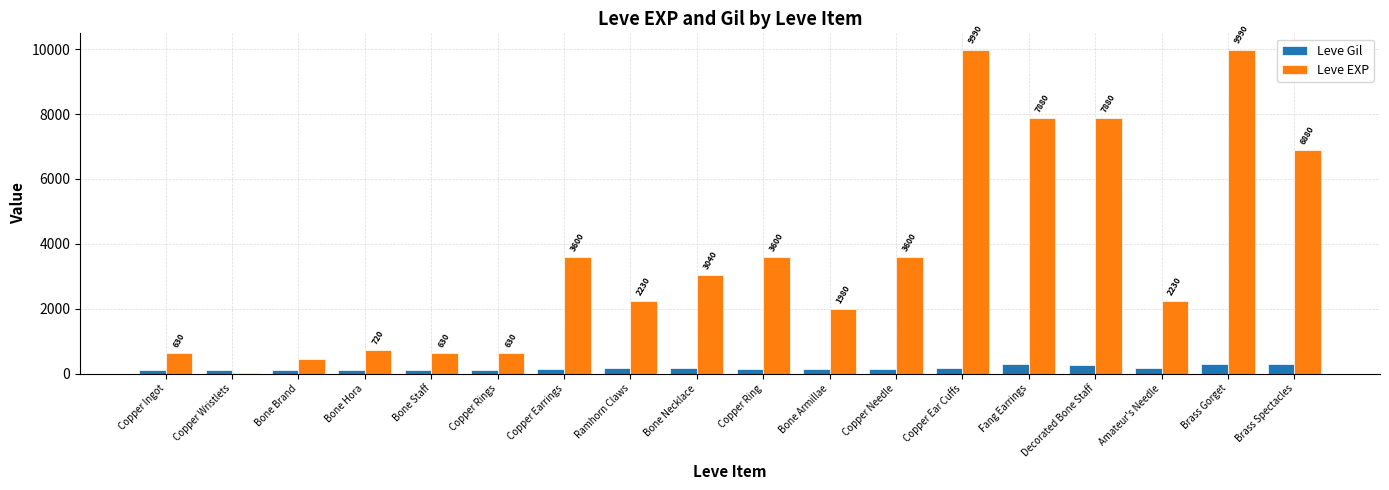

What is the greatest value displayed?

9990